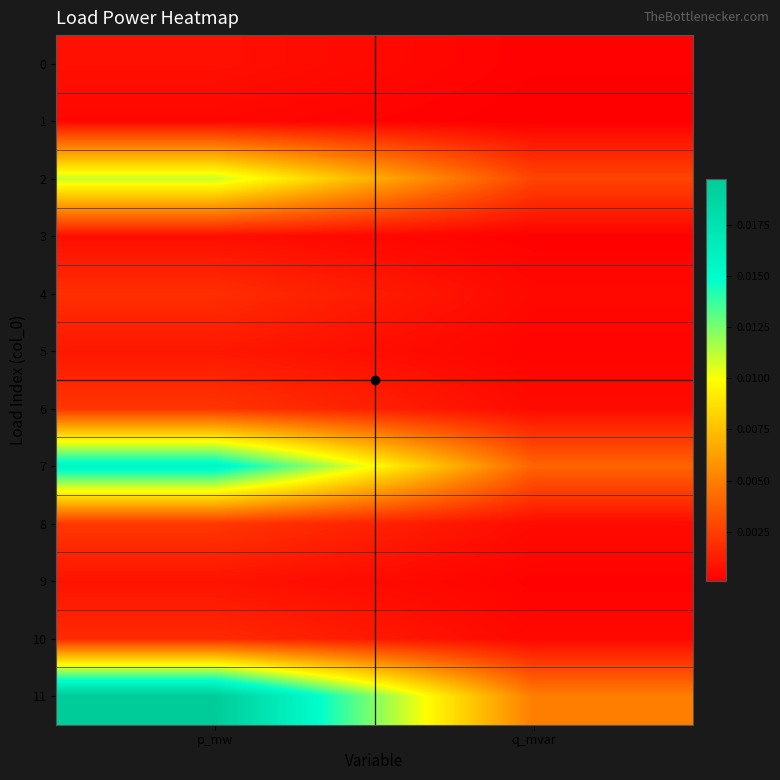

Count the number of categories in the chart.

2